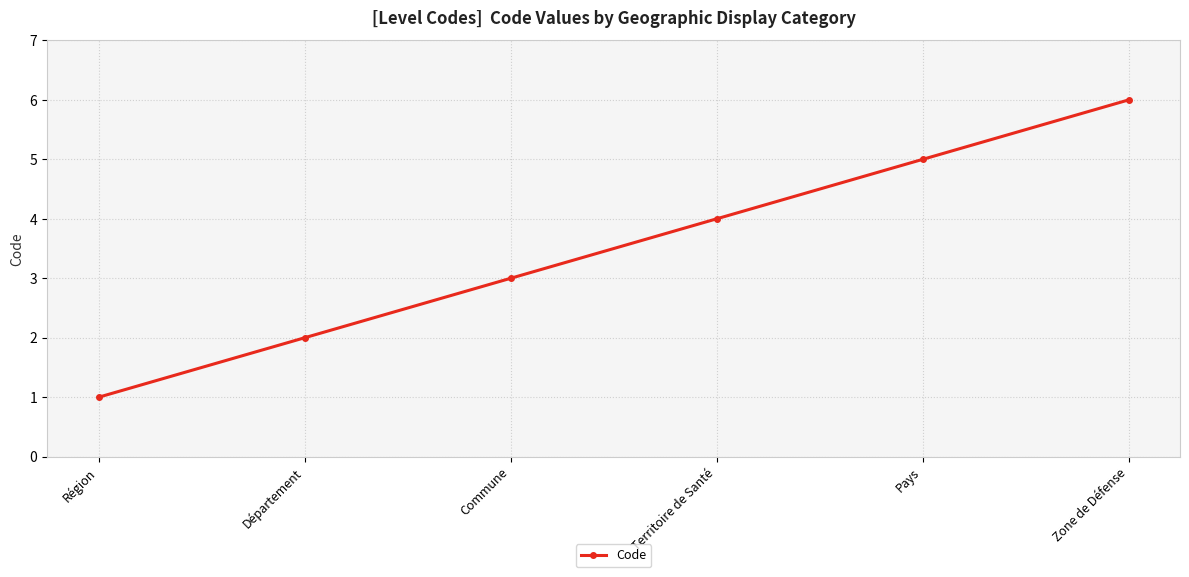

The chart shows a value of 4 at Commune. True or false?

False